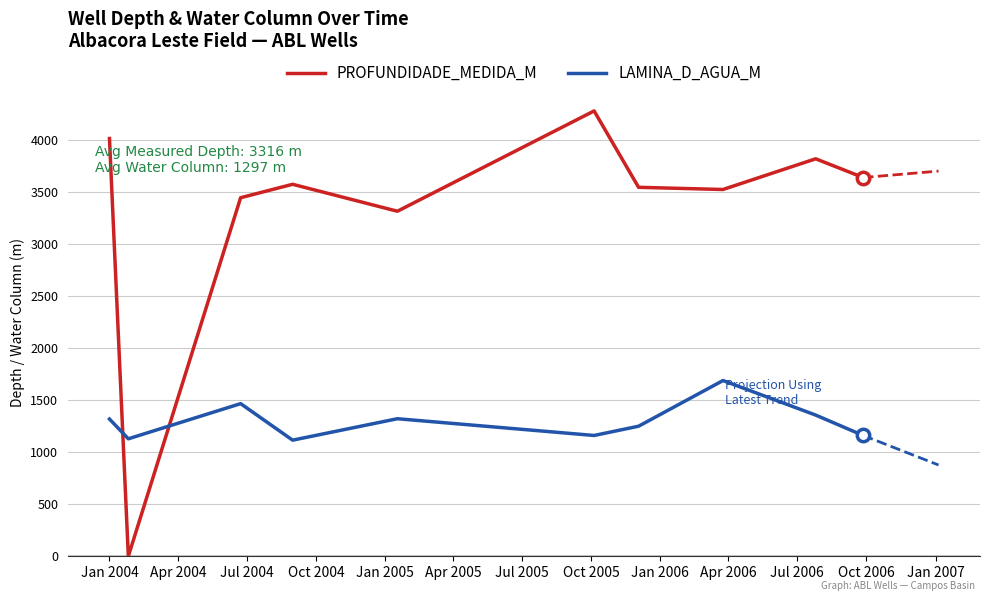

At how many categories does at least one series exceed 1294?

9